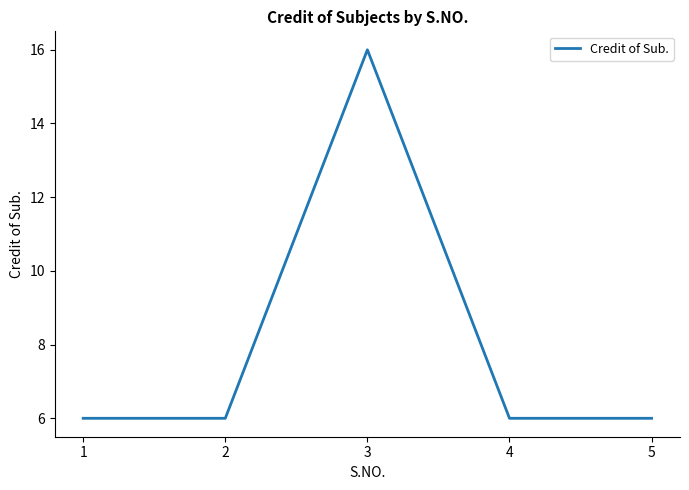

What is the sum of all values?

40